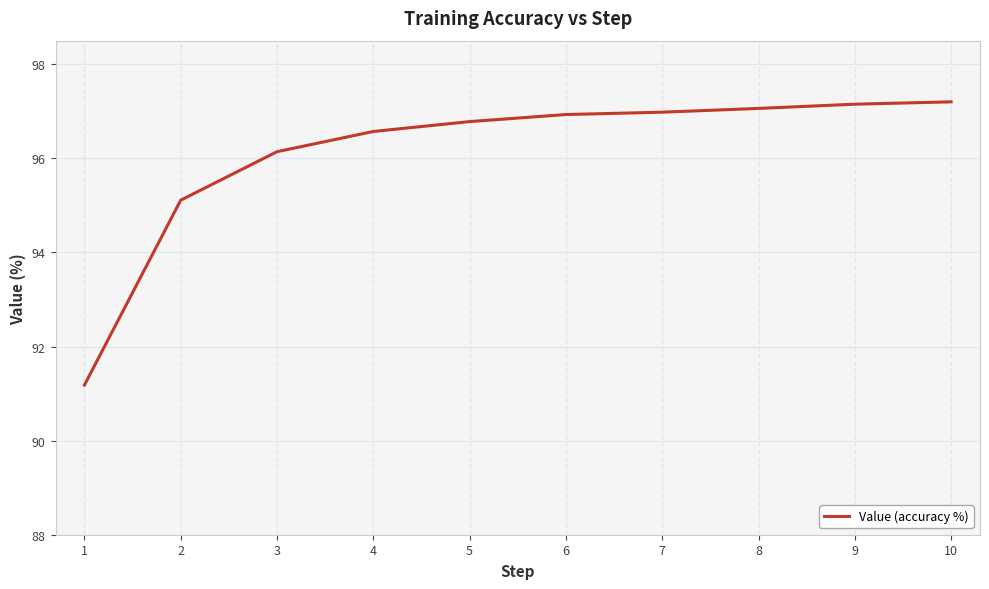

Between 5 and 3, which is larger?

5